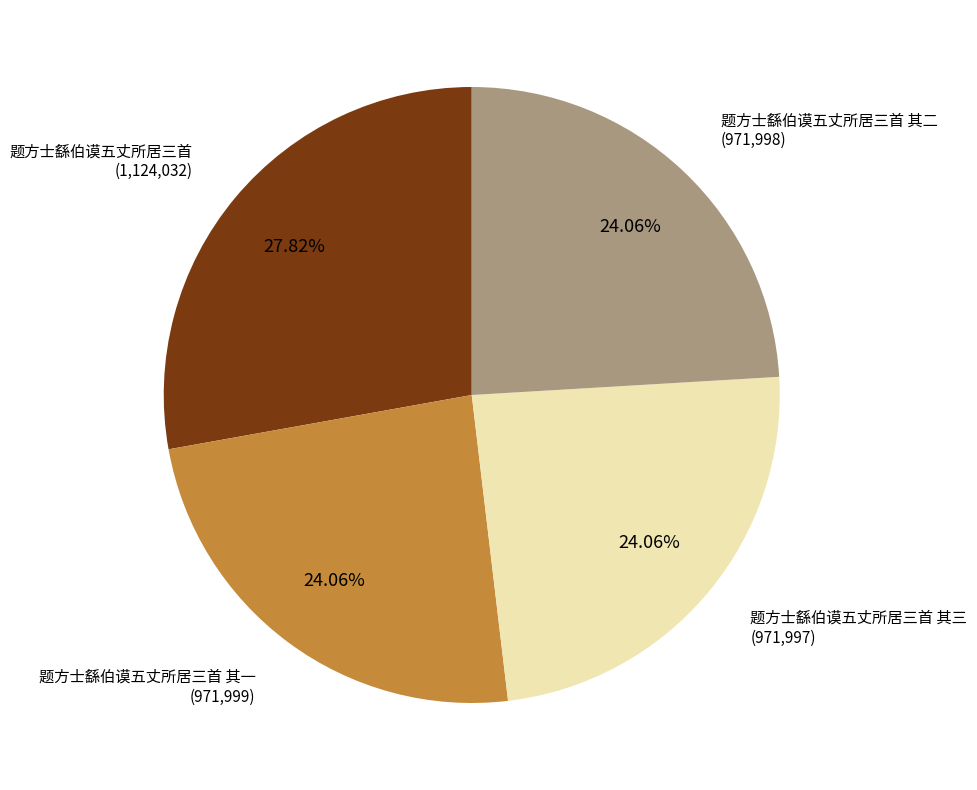

Count the number of slices in the pie.

4